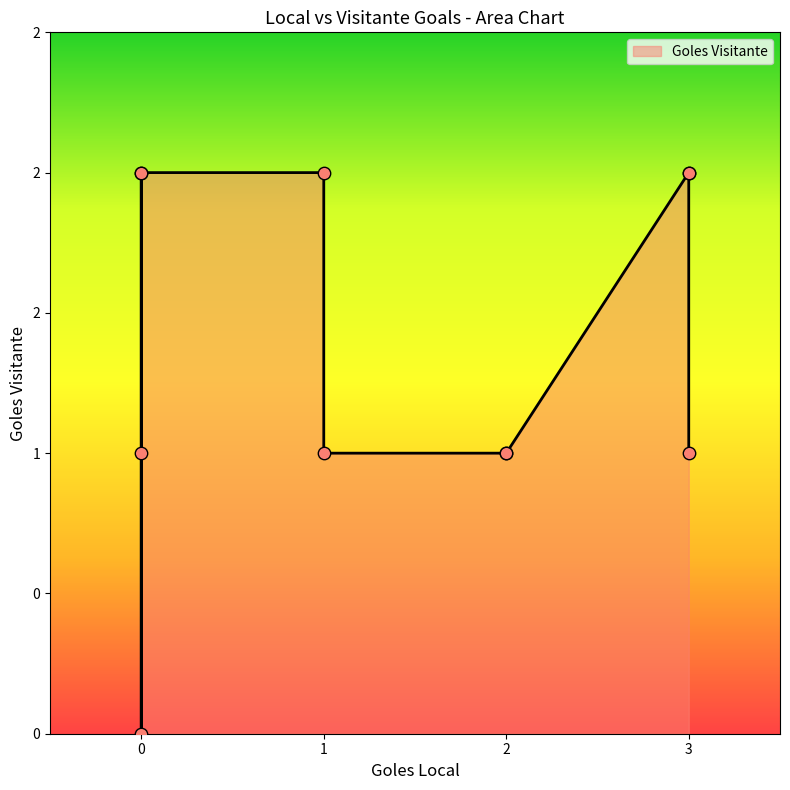

Which has a higher value, 3 or 0?

3